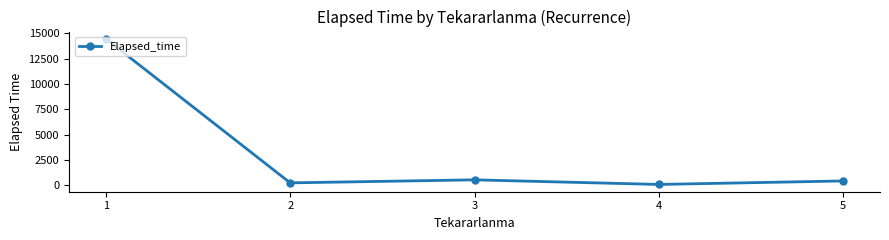

Reading left to right, extract all data points from this chart.

1=14471.7	2=256.0	3=553.3	4=100.0	5=445.0